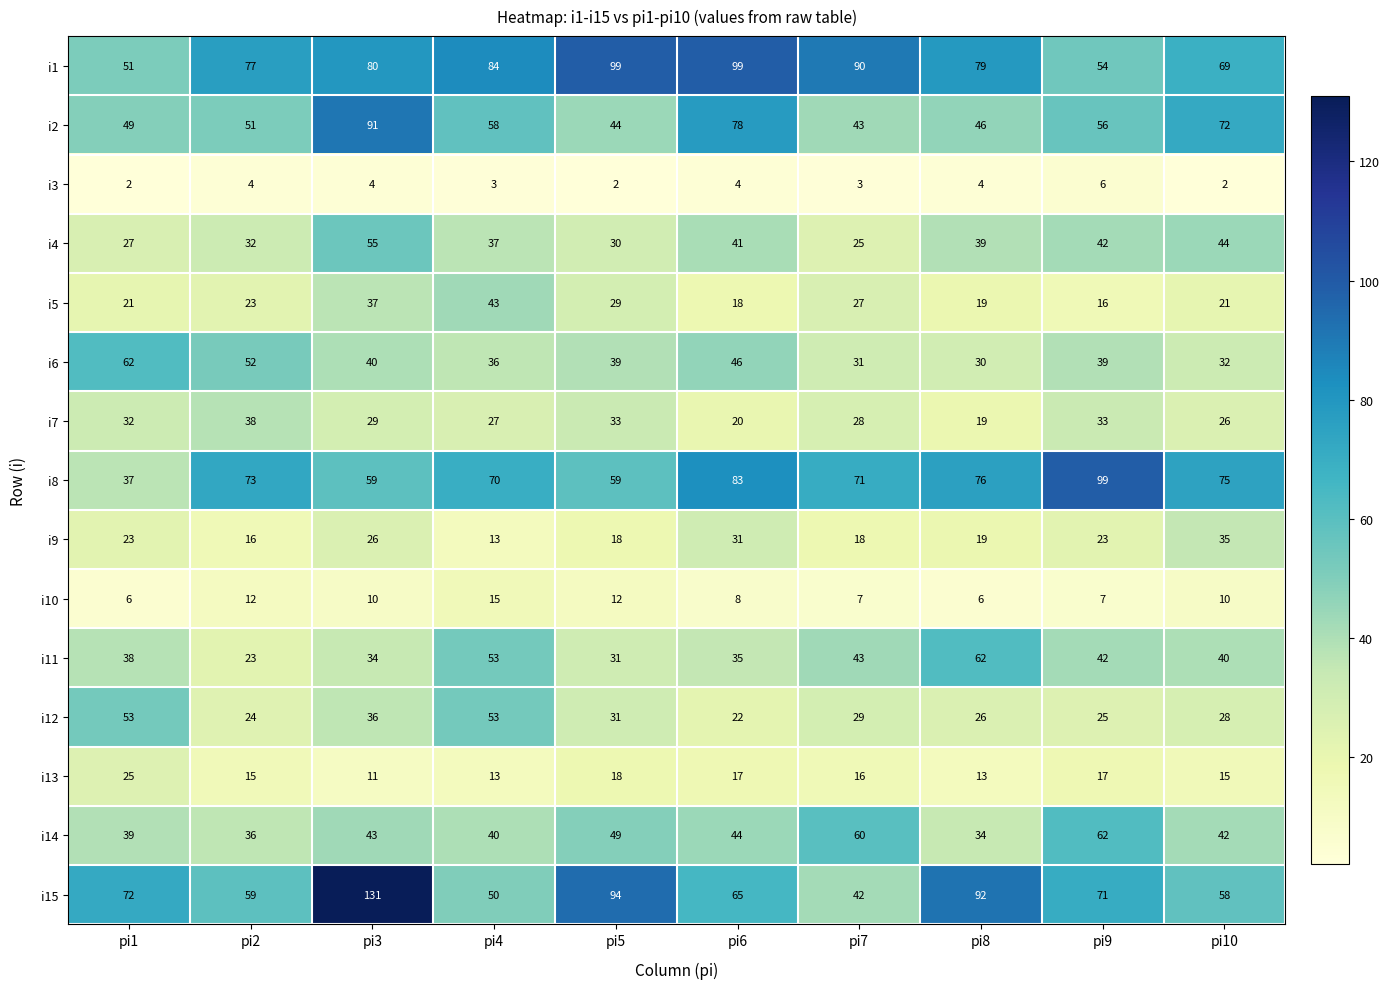

Which category has the highest value in the i11 series?

pi8